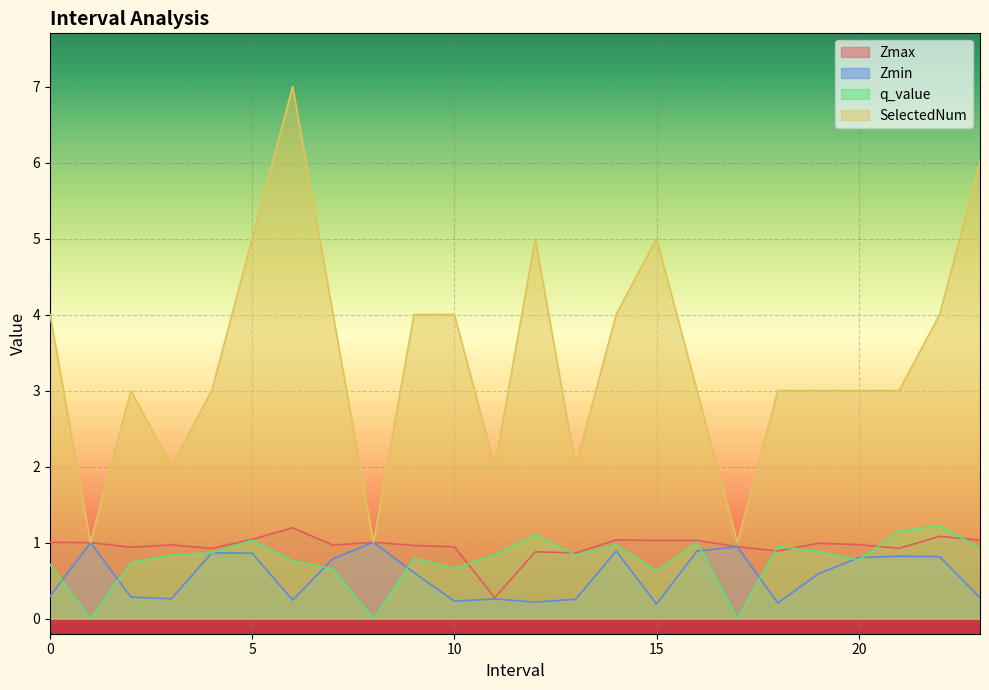

Is it true that SelectedNum equals 1.2 at 0?

False